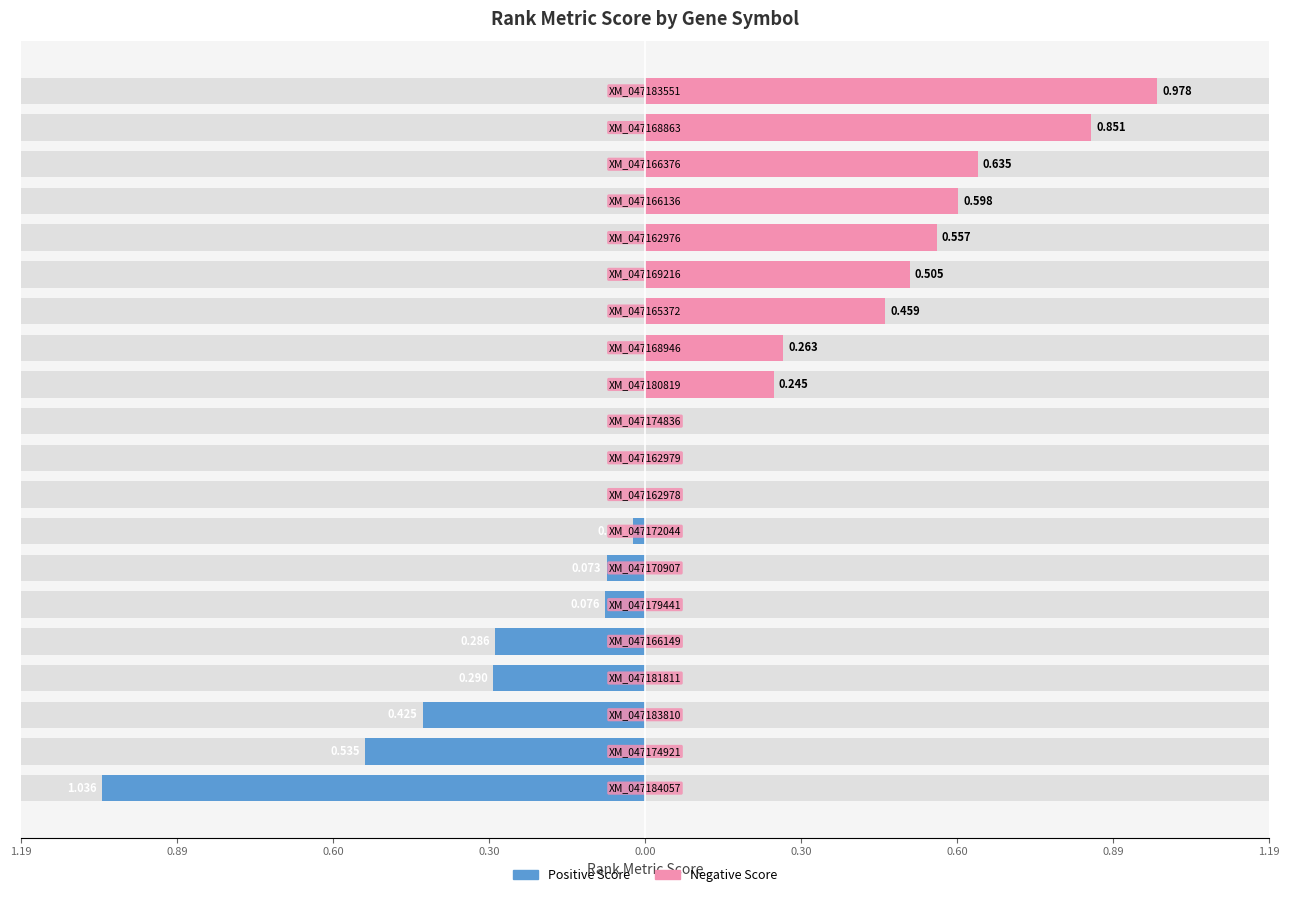

The value of RANK METRIC SCORE (negative) at 0.60 is 0.0. True or false?

True